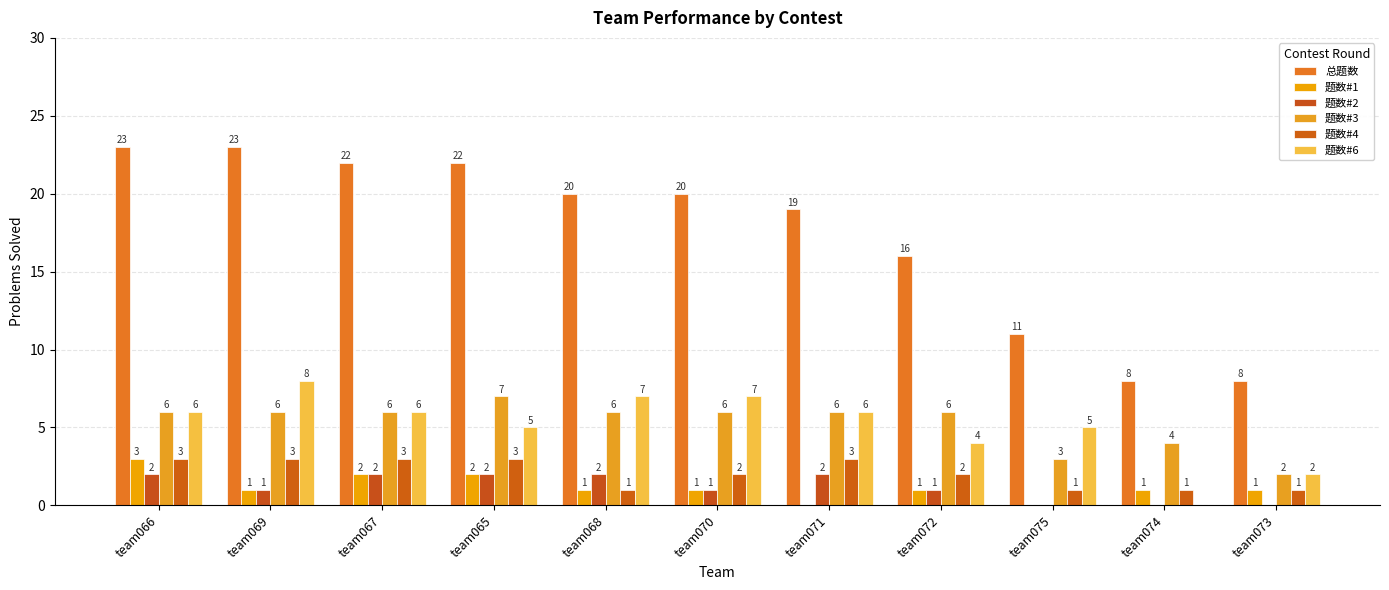

Are the bars grouped side by side (vs. stacked)?

Yes